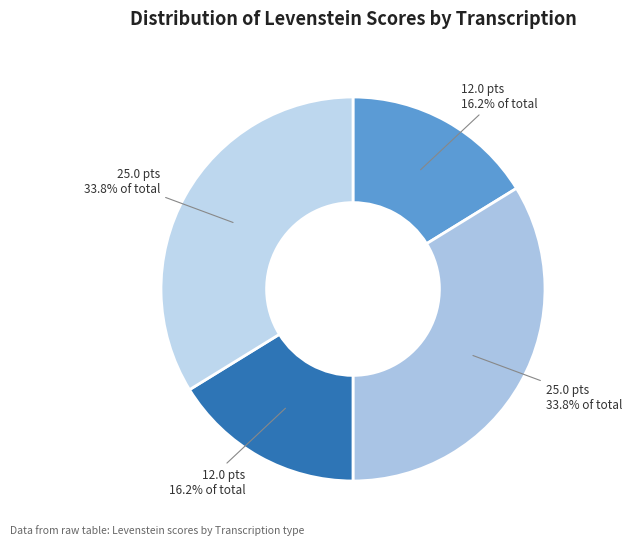

How many slices are in this pie chart?

4